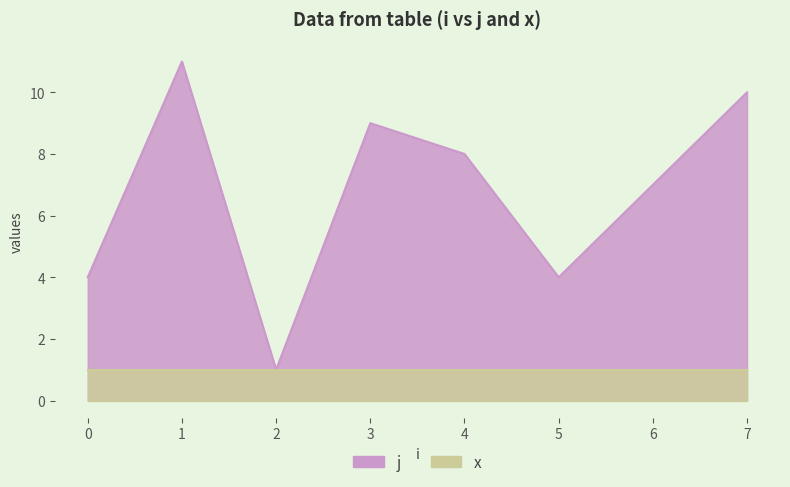

At which category is the sum across all series the highest?

1